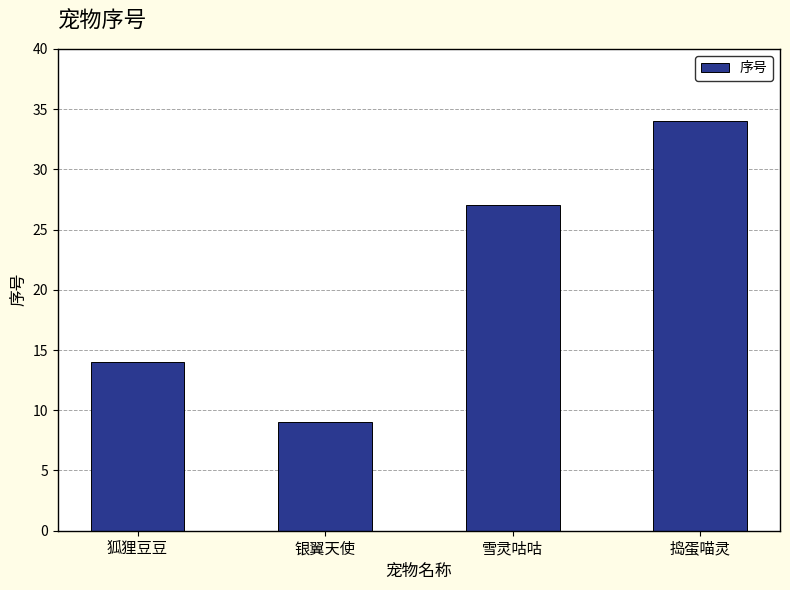

Reading right to left, list all the values displayed in this chart.

34	27	9	14